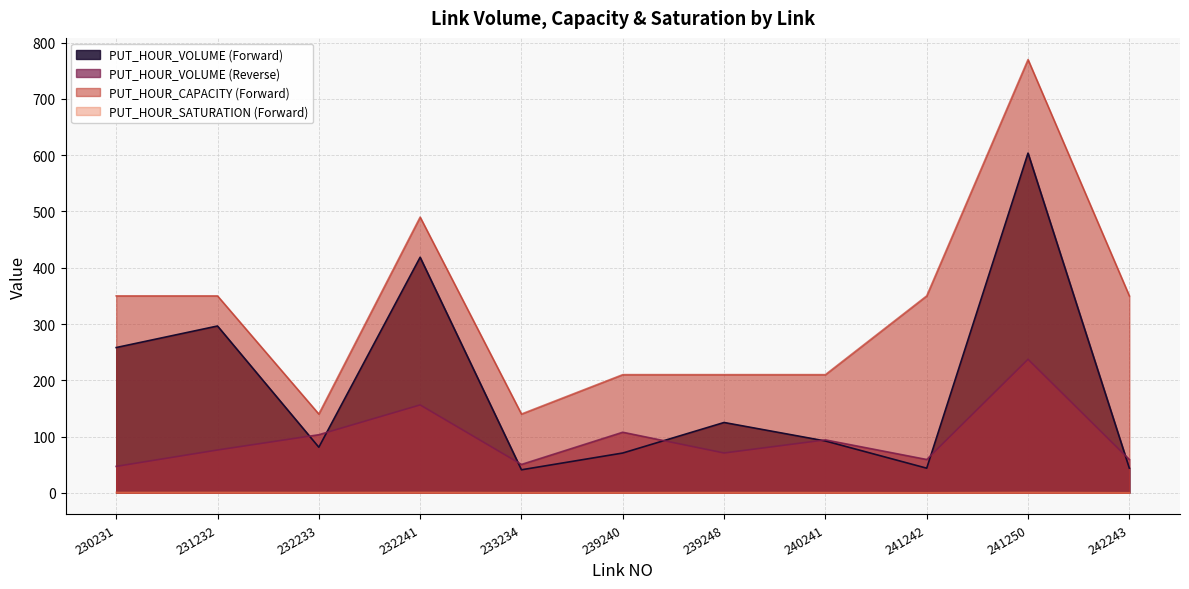

At 240241, list the series in order from largest to smallest.

PUT_HOUR_CAPACITY (Forward), PUT_HOUR_VOLUME (Reverse), PUT_HOUR_VOLUME (Forward), PUT_HOUR_SATURATION (Forward)